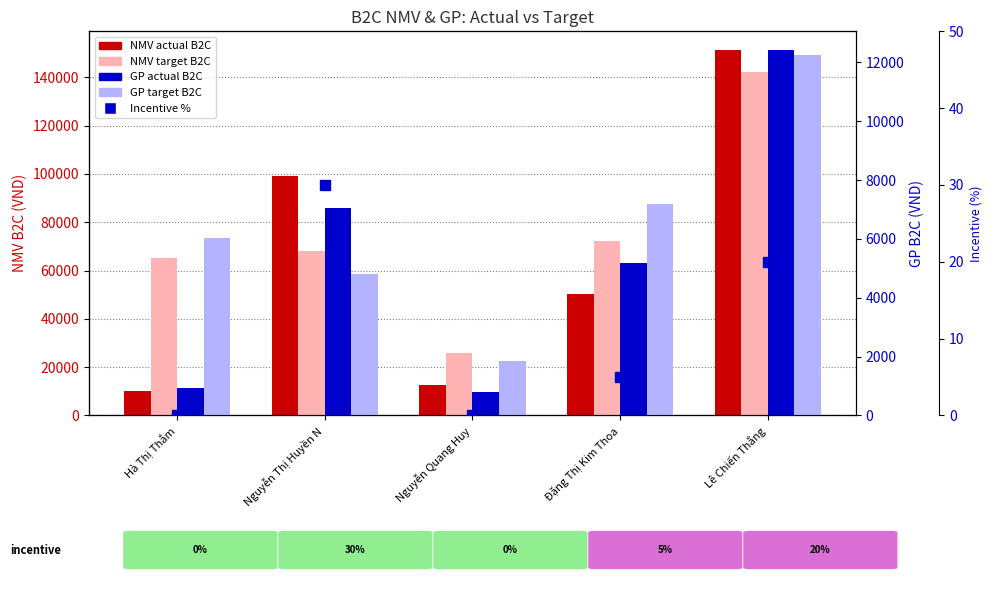

Does the chart contain any negative values?

No